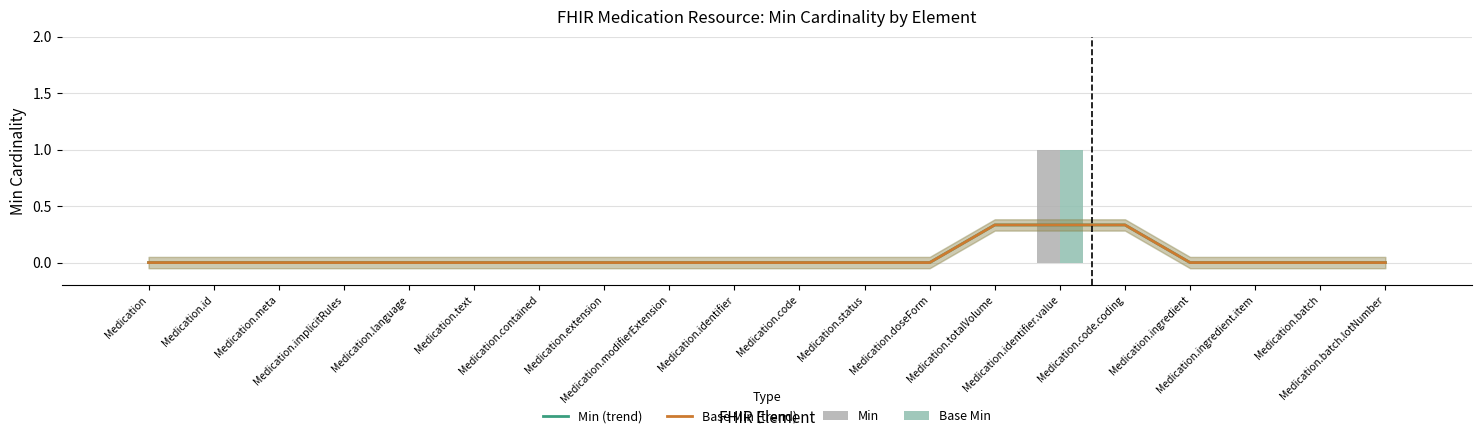

Where is Base Min nearest to the value 0?

Medication